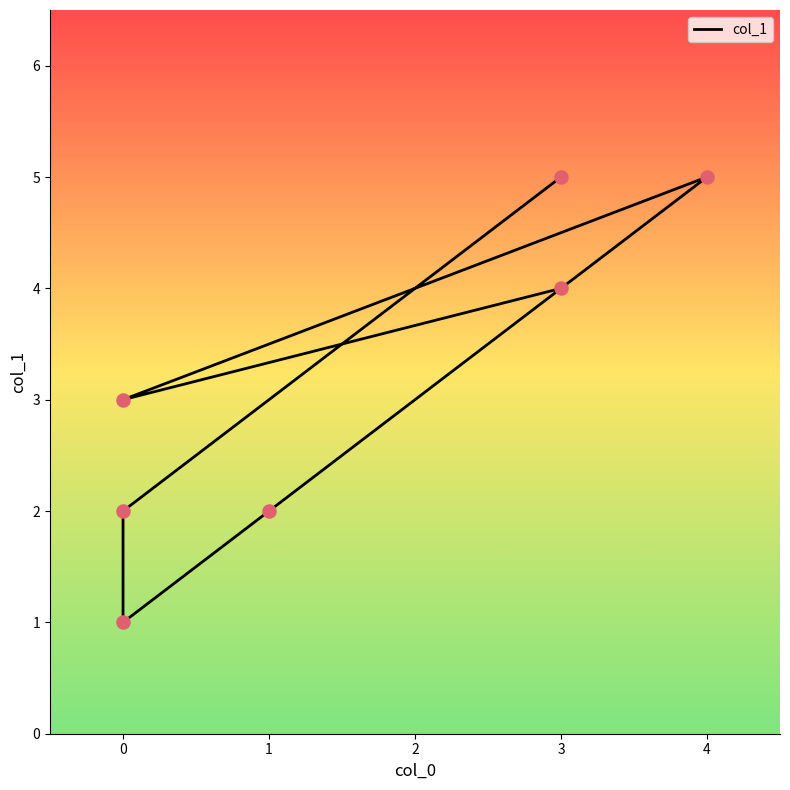

Between −1 and 5, which is larger?

−1